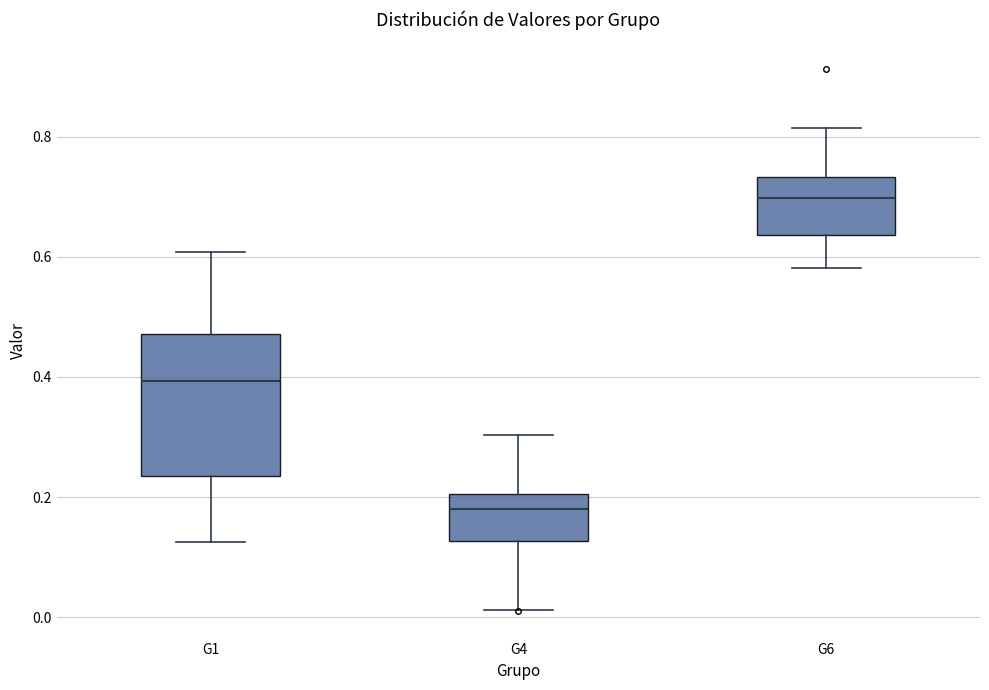

Reading left to right, read every box against the y-axis: the position of its median line, the range the box covers, and the ends of its whiskers. The values are not printed on the chart, so give them approximately, as read against the axis.

G1: median 0.40, box 0.24 to 0.48, whiskers 0.12 to 0.60
G4: median 0.18, box 0.12 to 0.20, whiskers 0.02 to 0.30
G6: median 0.70, box 0.64 to 0.74, whiskers 0.58 to 0.82